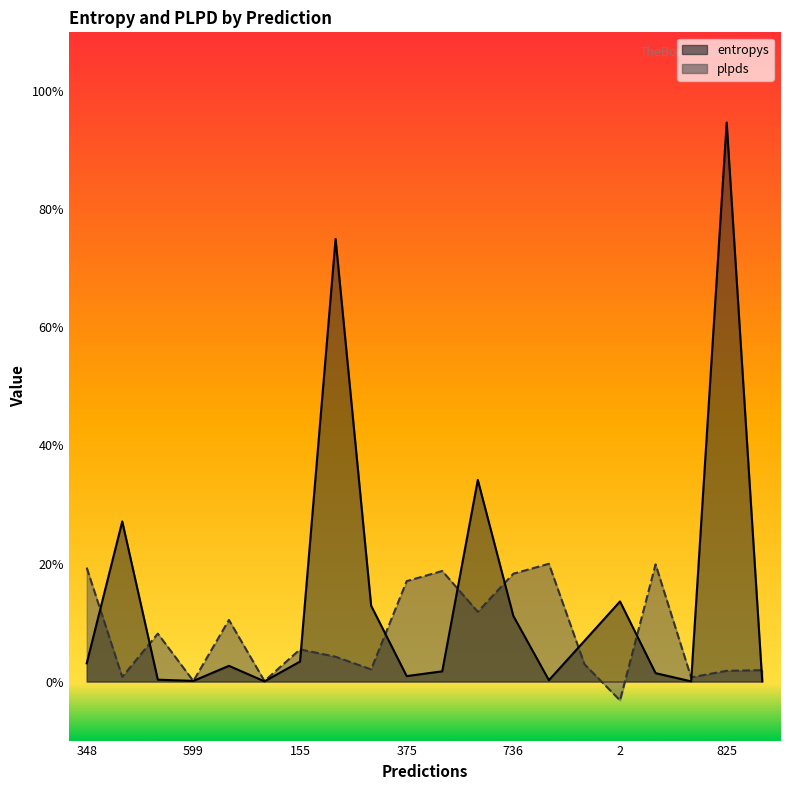

At which category does the chart reach its peak across all series?

825